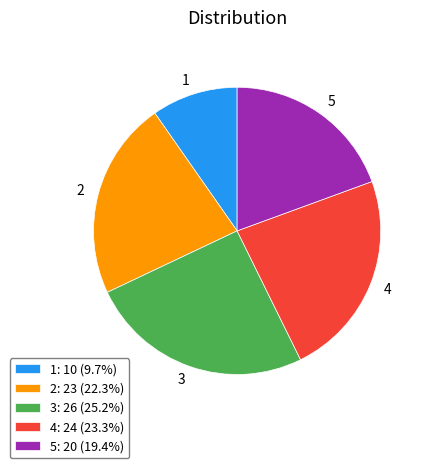

How many slices are in this pie chart?

5